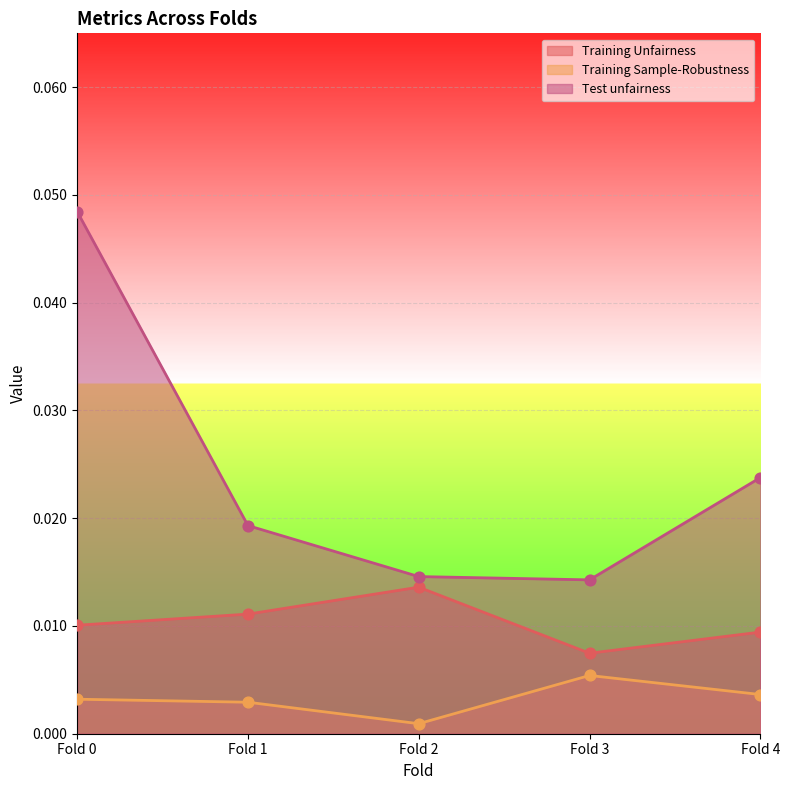

At which category is the sum across all series the highest?

Fold 0